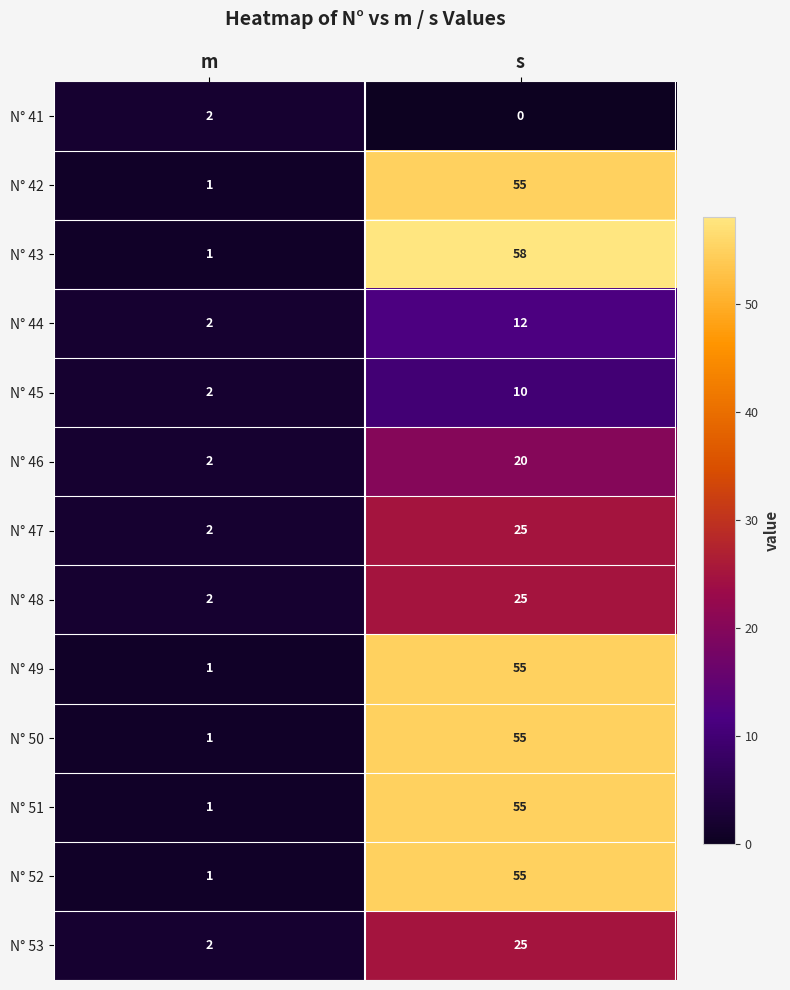

At which label is N° 50 closest to 28?

m